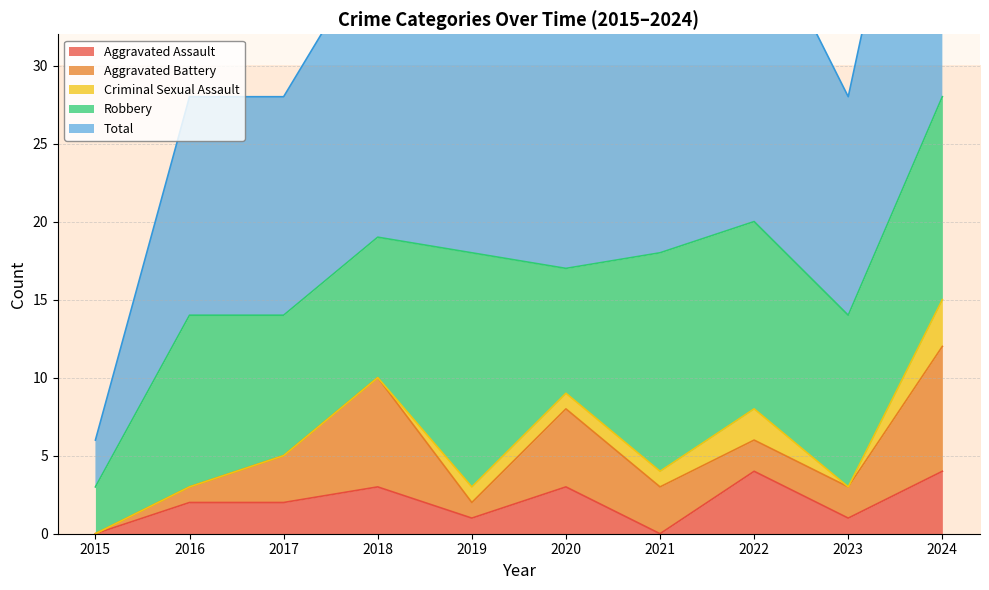

At which label does Aggravated Battery reach its peak?

2024